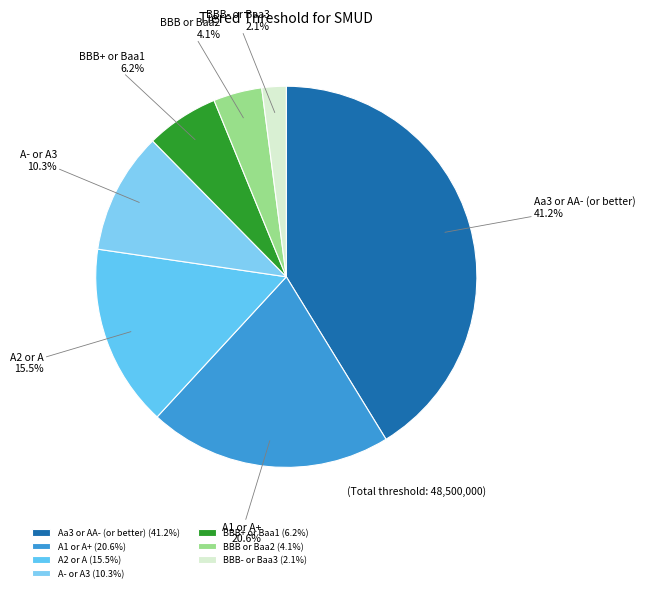

Which slice is the largest?

Aa3 or AA- (or better)